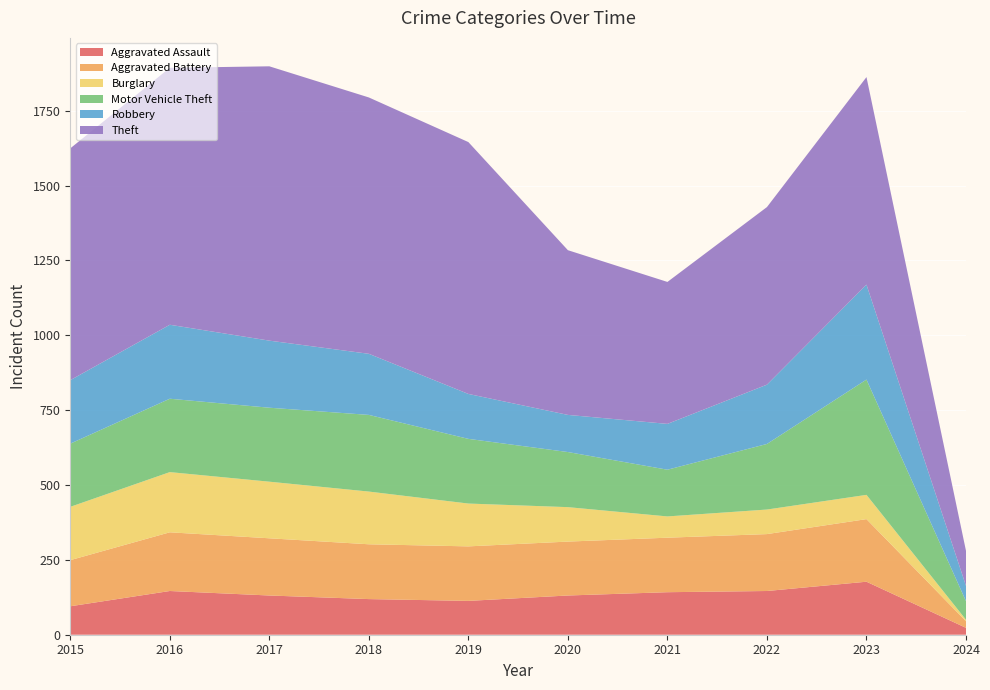

Reading left to right, extract all data points from this chart.

Aggravated Assault: 95	146	131	119	113	131	142	146	177	23
Aggravated Battery: 154	196	191	183	182	180	182	190	209	22
Burglary: 178	201	189	176	143	115	71	82	81	5
Motor Vehicle Theft: 211	245	247	256	216	184	156	219	385	62
Robbery: 212	247	224	204	150	124	153	198	317	51
Theft: 774	858	916	856	841	550	474	593	693	117